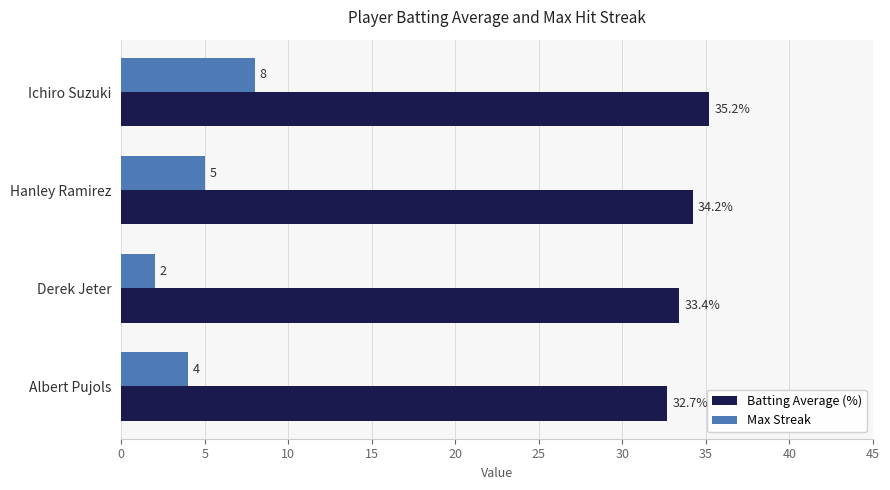

List the series in order of their overall mean, highest first.

Batting Average (%), Max Streak